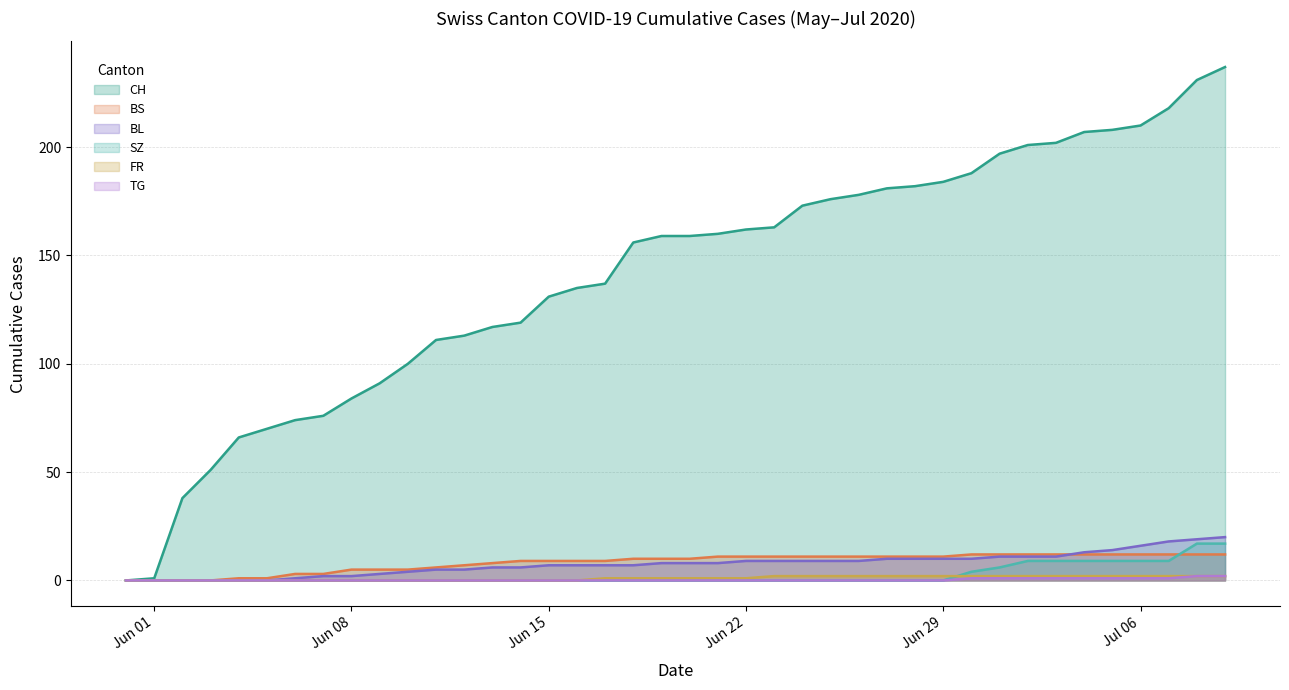

What is the total value across all series at 2020-07-08?

283